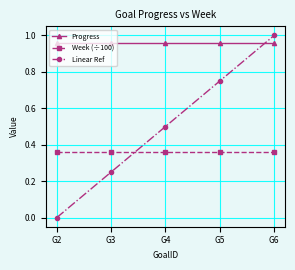

Rank the series by their maximum value, from highest to lowest.

Linear Ref, Progress, Week (÷100)